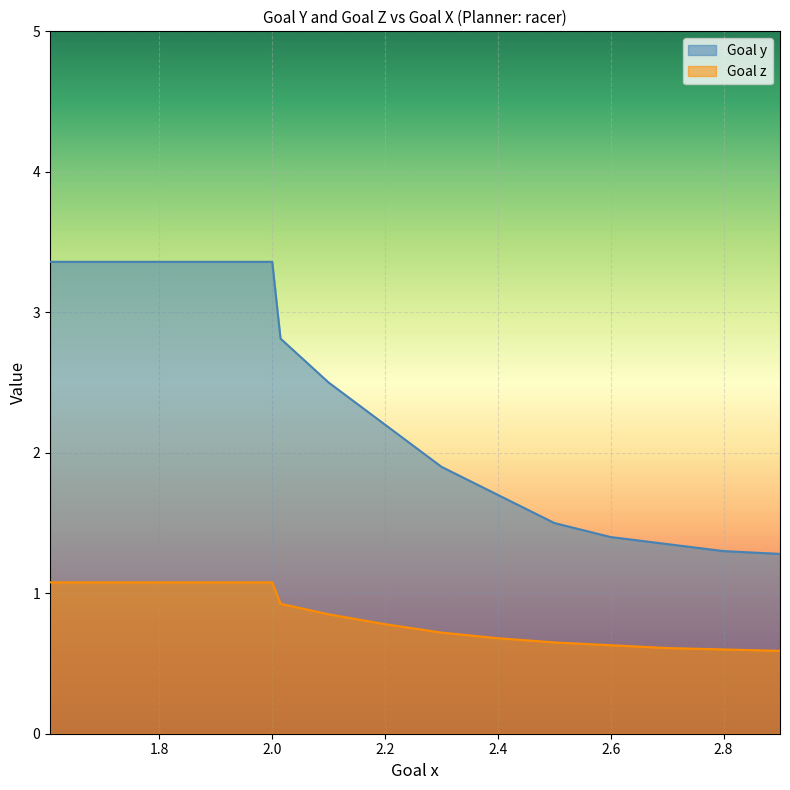

True or false: Goal z and Goal y intersect in this chart.

False